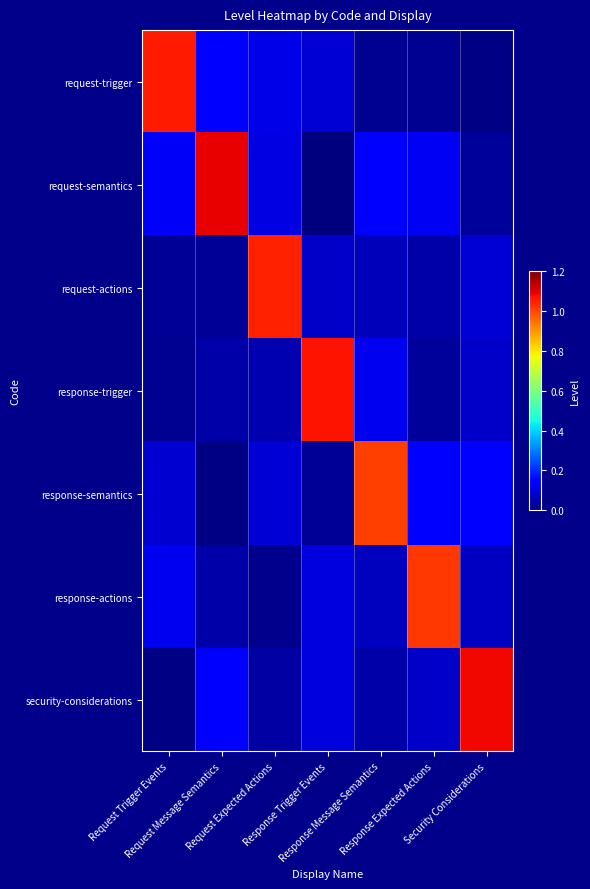

How many data points does each series have?

7